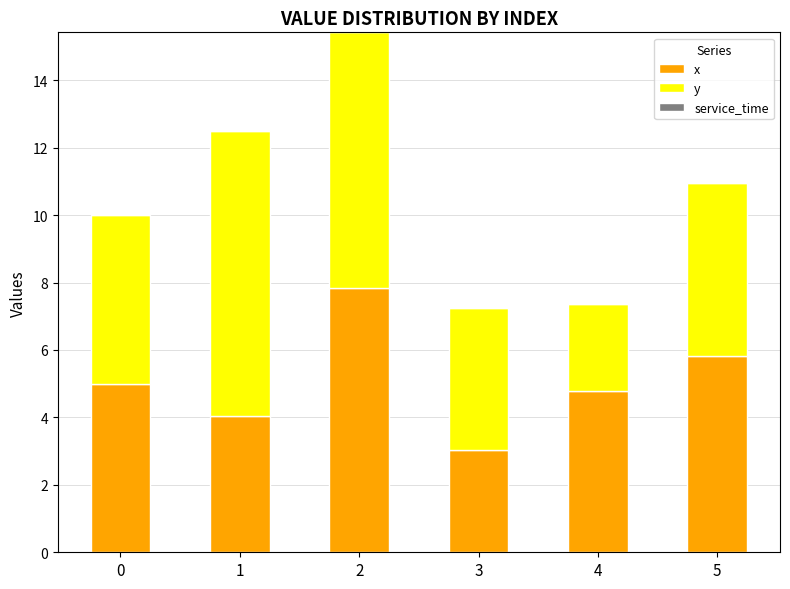

The x series shows 8.2 at 4. True or false?

False